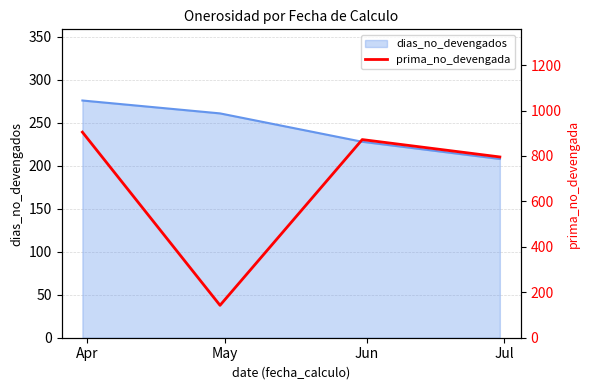

True or false: dias_no_devengados has more than 2 points higher than both neighbors.

False